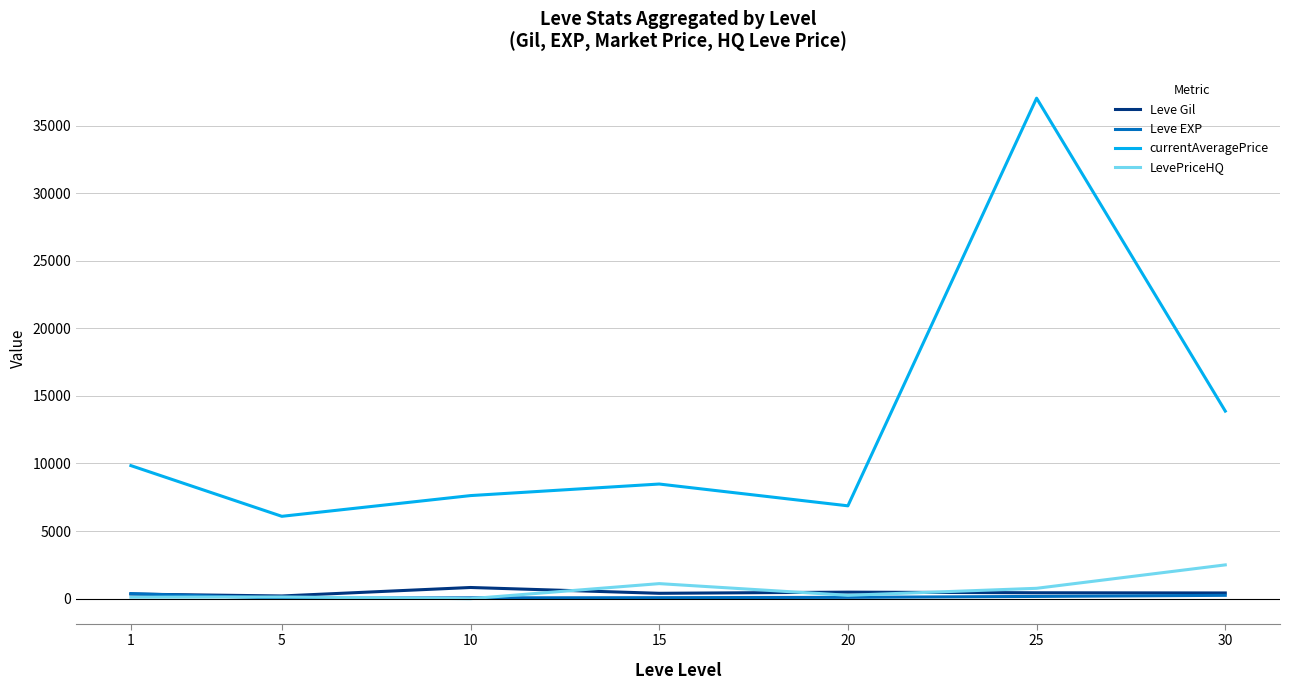

Is the value of LevePriceHQ at 15 greater than the value of currentAveragePrice at 1?

No